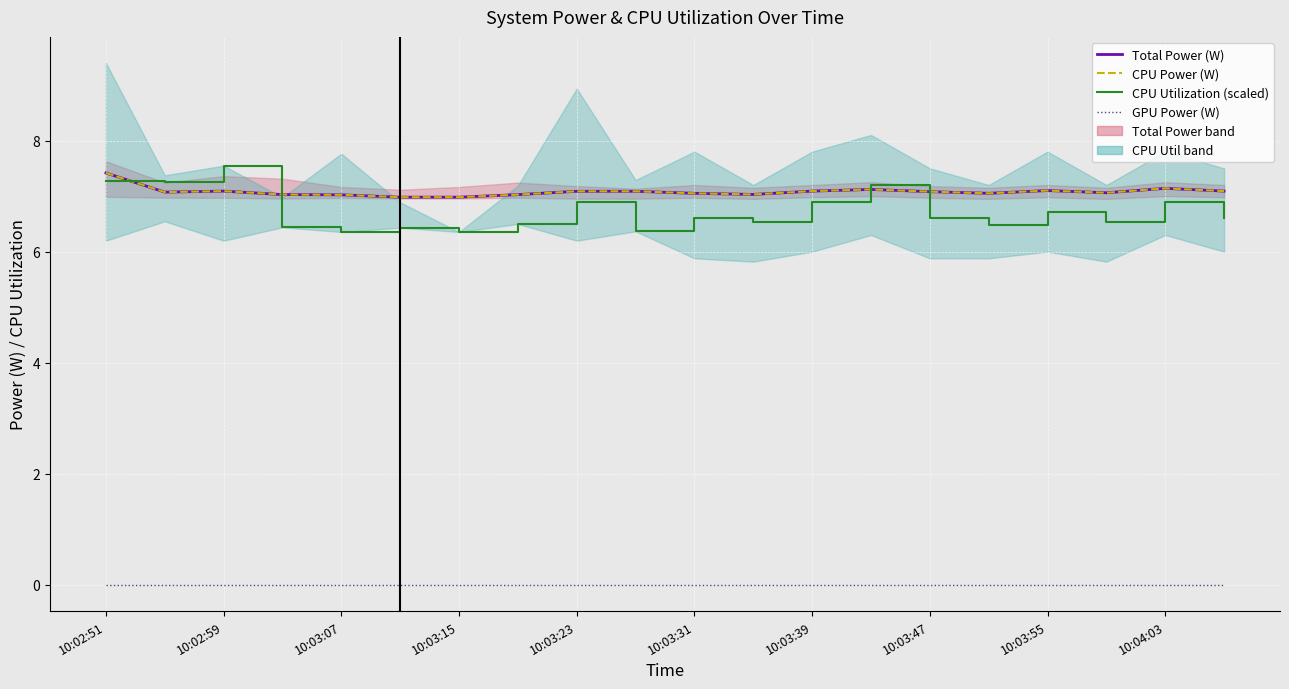

How many times do CPU Utilization (scaled) and CPU Power (W) cross each other?

4